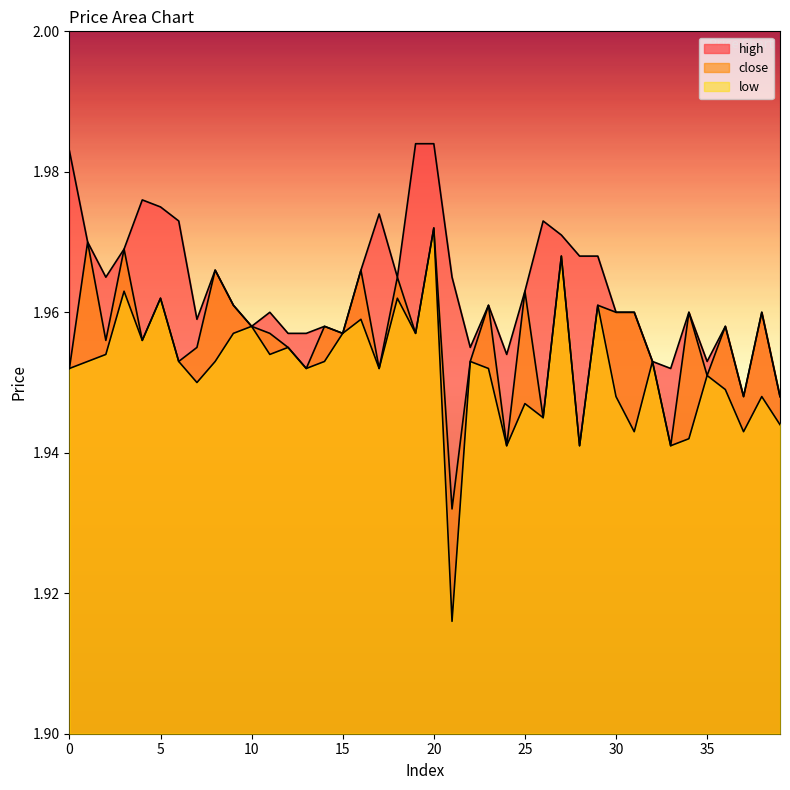

Reading right to left, transcribe all the data shown in this chart.

high: 39=1.9	38=2.0	37=1.9	36=2.0	35=2.0	34=2.0	33=2.0	32=2.0	31=2.0	30=2.0	29=2.0	28=2.0	27=2.0	26=2.0	25=2.0	24=2.0	23=2.0	22=2.0	21=2.0	20=2.0	19=2.0	18=2.0	17=2.0	16=2.0	15=2.0	14=2.0	13=2.0	12=2.0	11=2.0	10=2.0	9=2.0	8=2.0	7=2.0	6=2.0	5=2.0	4=2.0	3=2.0	2=2.0	1=2.0	0=2.0
close: 39=1.9	38=2.0	37=1.9	36=2.0	35=2.0	34=2.0	33=1.9	32=2.0	31=2.0	30=2.0	29=2.0	28=1.9	27=2.0	26=1.9	25=2.0	24=1.9	23=2.0	22=2.0	21=1.9	20=2.0	19=2.0	18=2.0	17=2.0	16=2.0	15=2.0	14=2.0	13=2.0	12=2.0	11=2.0	10=2.0	9=2.0	8=2.0	7=2.0	6=2.0	5=2.0	4=2.0	3=2.0	2=2.0	1=2.0	0=2.0
low: 39=1.9	38=1.9	37=1.9	36=1.9	35=2.0	34=1.9	33=1.9	32=2.0	31=1.9	30=1.9	29=2.0	28=1.9	27=2.0	26=1.9	25=1.9	24=1.9	23=2.0	22=2.0	21=1.9	20=2.0	19=2.0	18=2.0	17=2.0	16=2.0	15=2.0	14=2.0	13=2.0	12=2.0	11=2.0	10=2.0	9=2.0	8=2.0	7=1.9	6=2.0	5=2.0	4=2.0	3=2.0	2=2.0	1=2.0	0=2.0